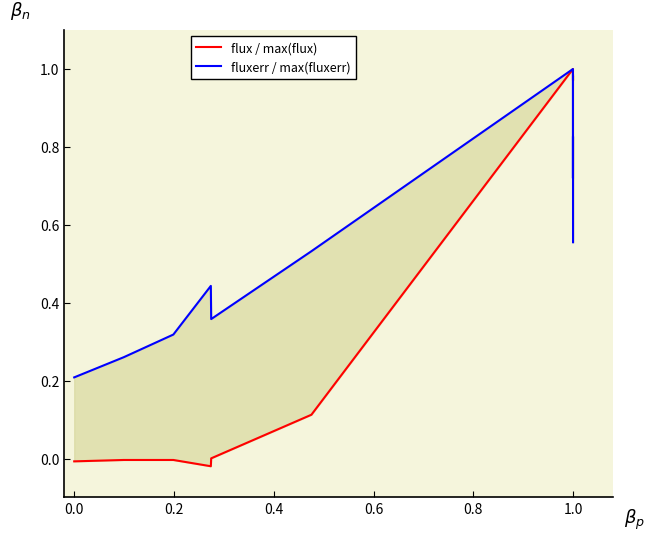

What is the average value of the fluxerr / max(fluxerr) series?

0.5